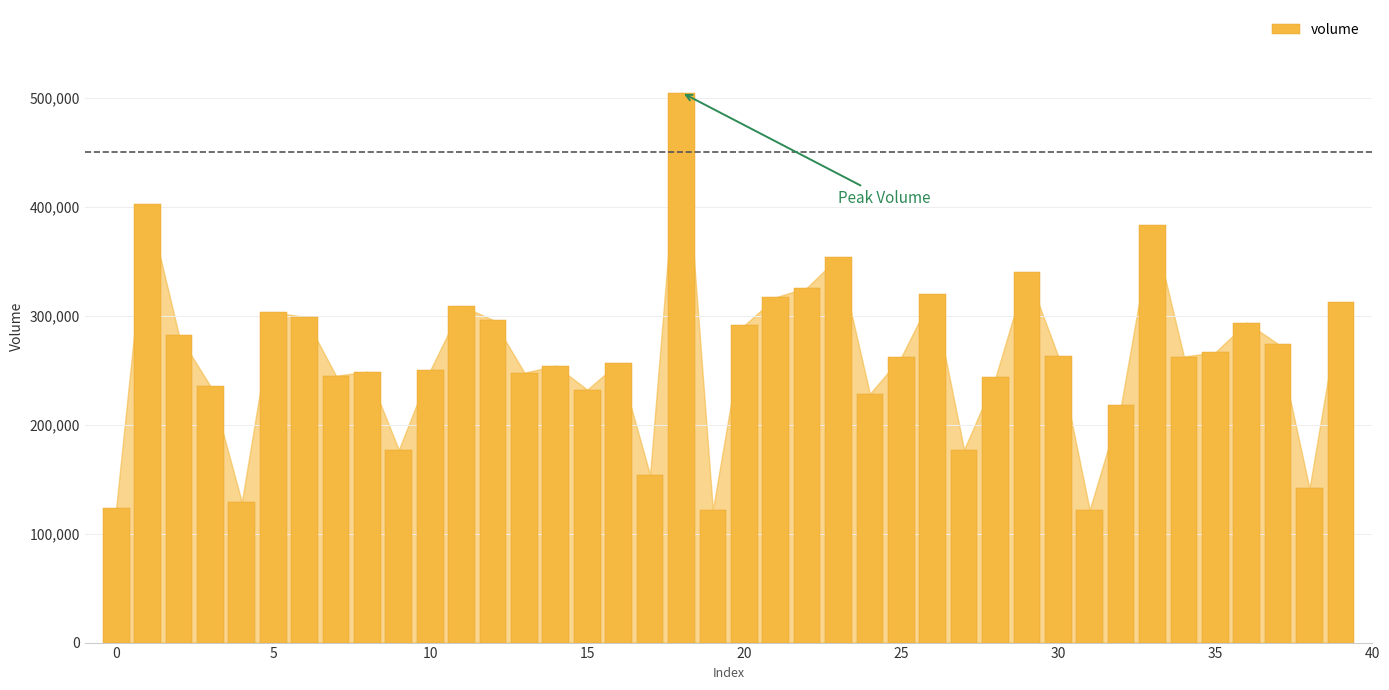

How many bars are there in total?

40